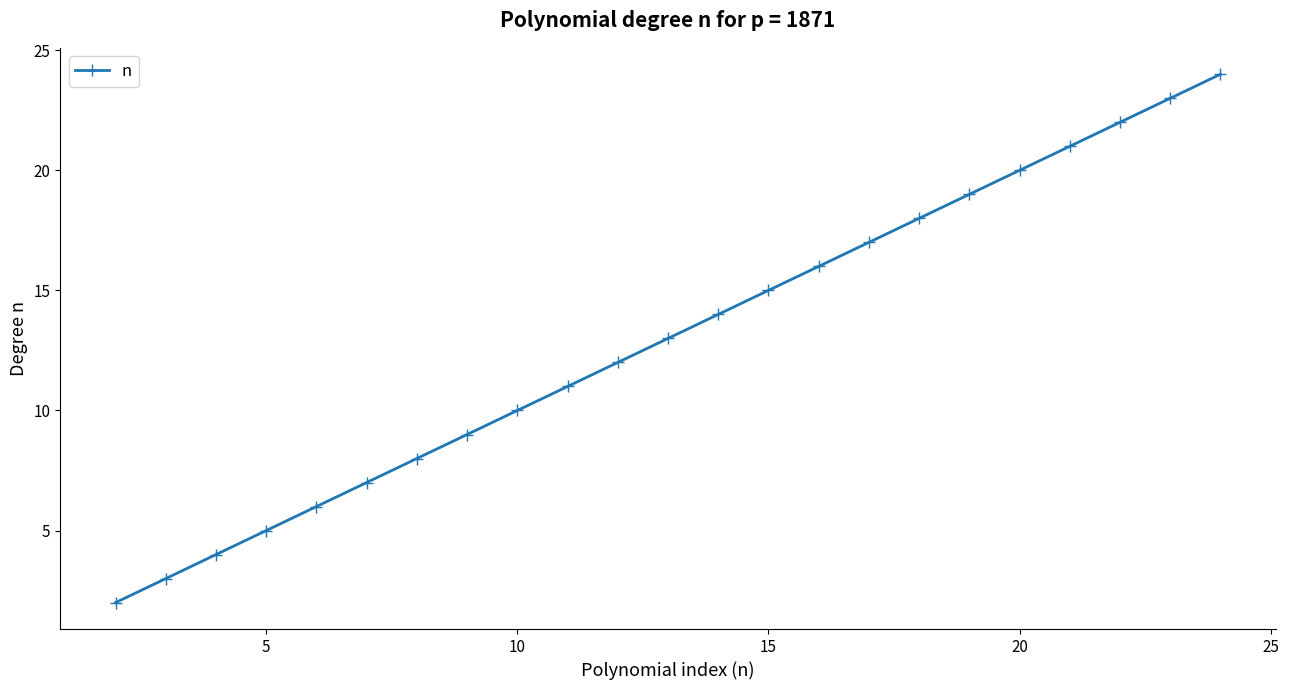

Reading left to right, extract all data points from this chart.

2	3	4	5	6	7	8	9	10	11	12	13	14	15	16	17	18	19	20	21	22	23	24